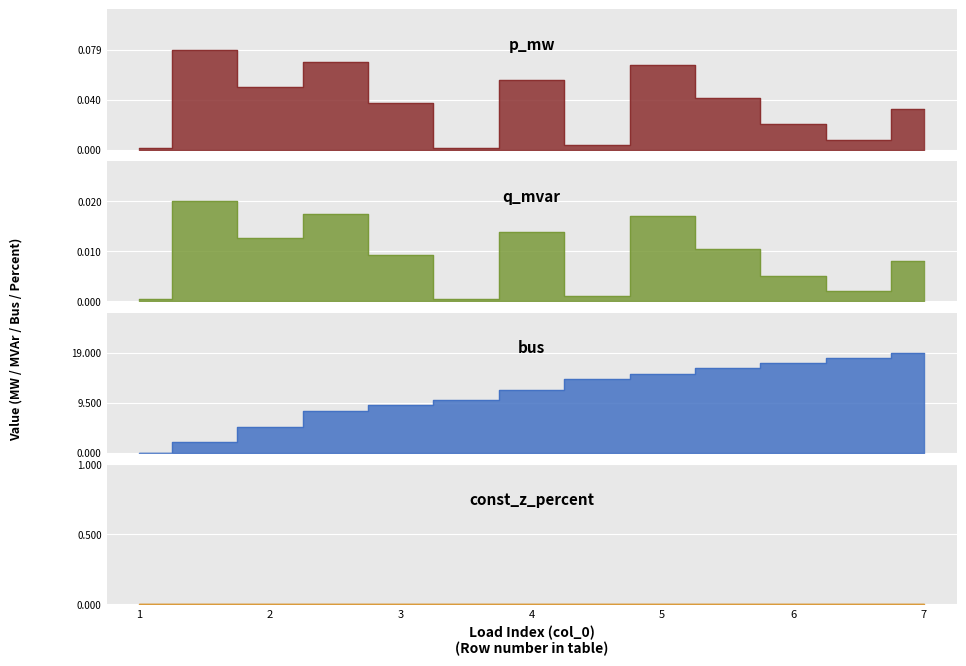

Is the value of p_mw at 11 greater than the value of q_mvar at 9?

No